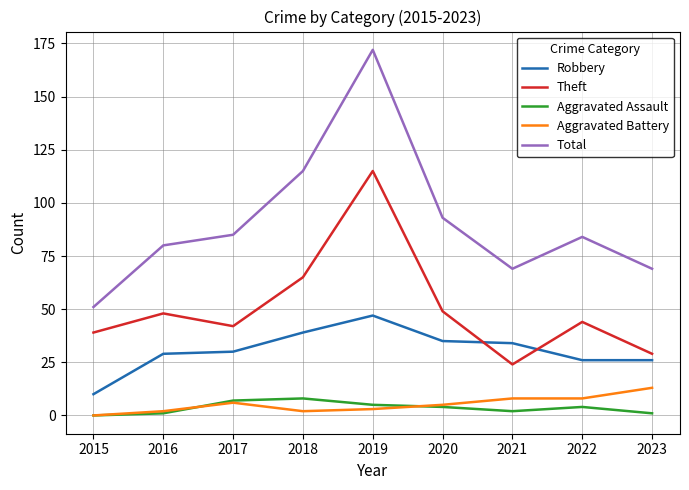

Is the value of Robbery at 2016 greater than the value of Aggravated Assault at 2019?

Yes